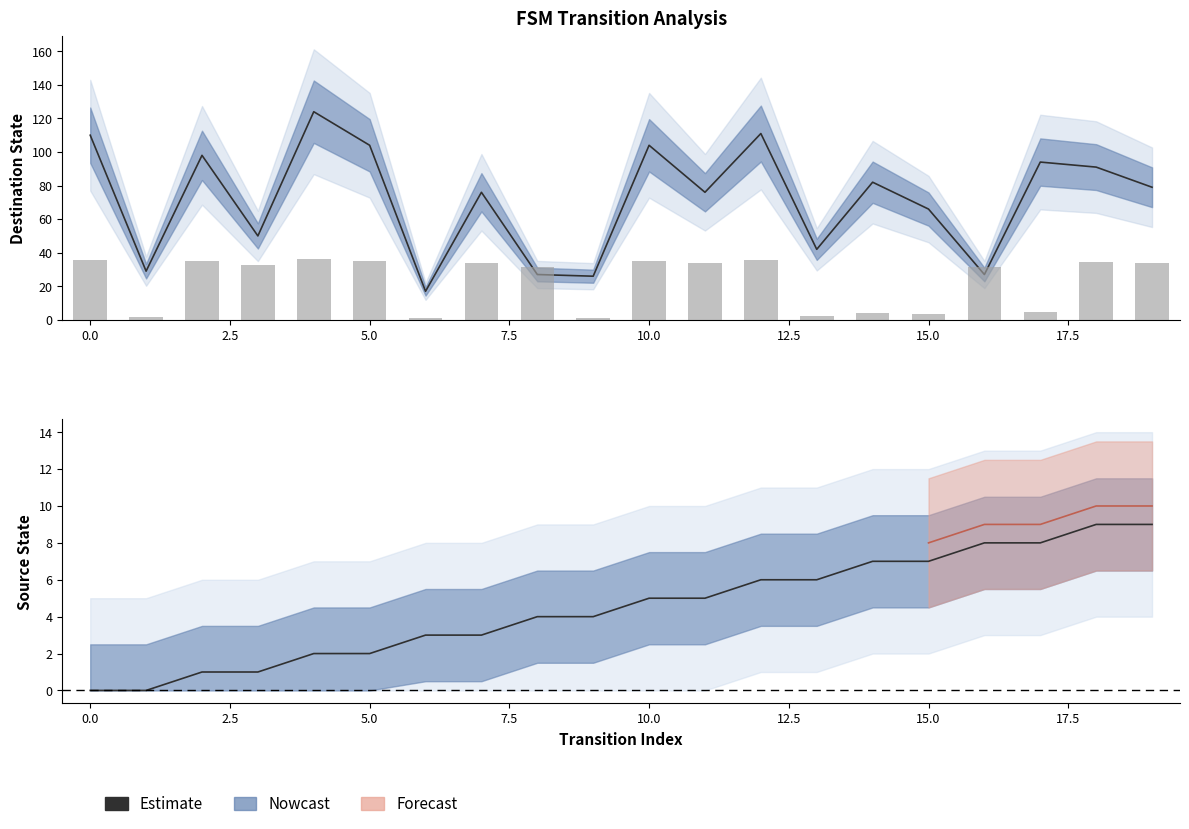

Where does the data first go above 5?

12